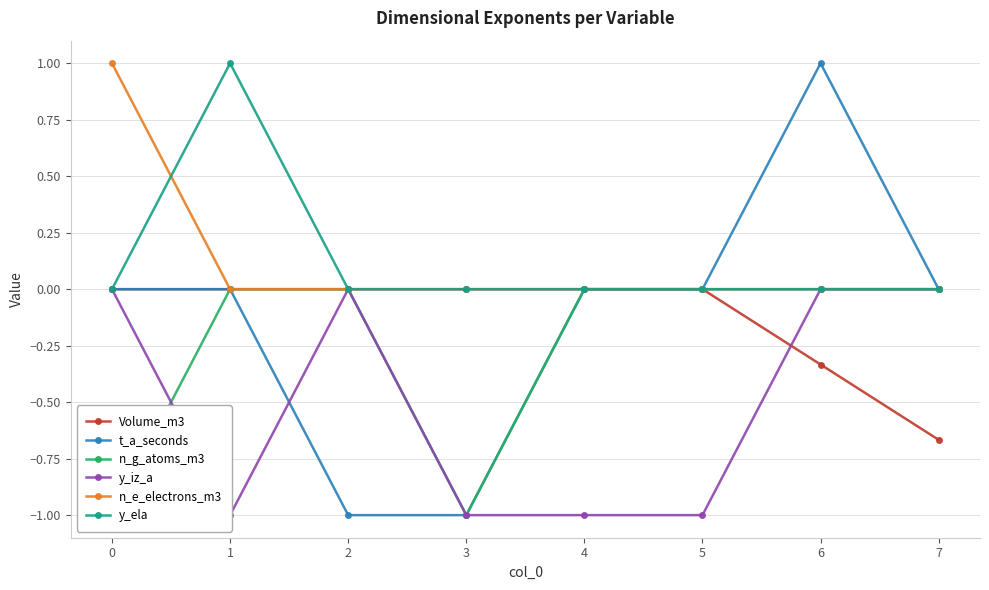

Does the chart have visible grid lines?

Yes